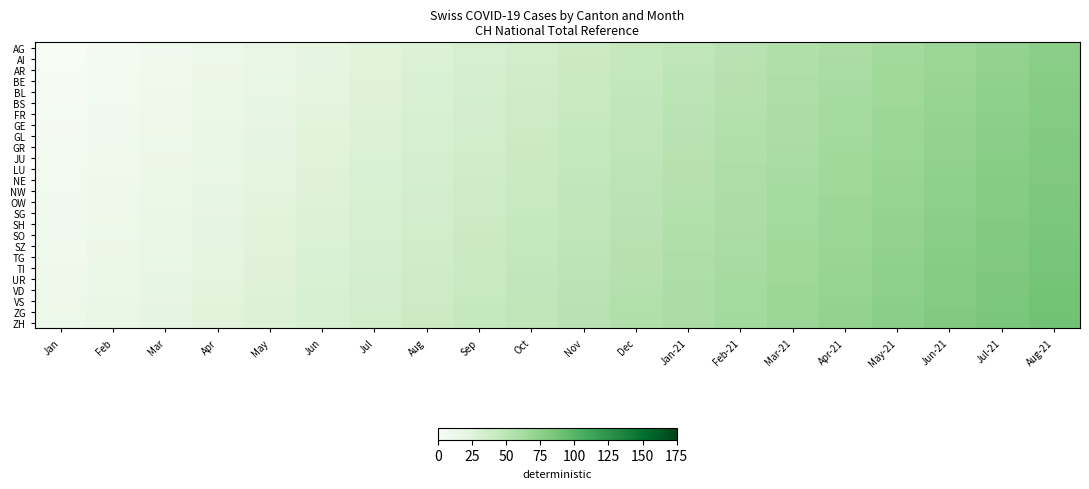

Between May-21 and Apr, which is larger?

May-21